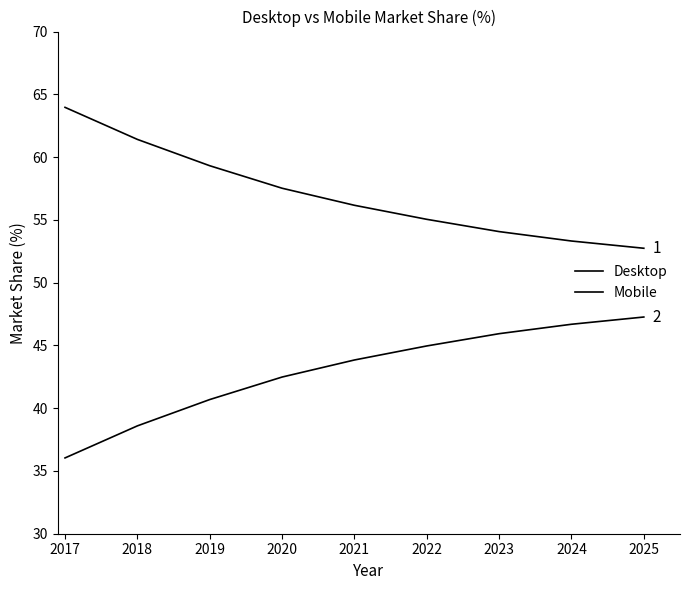

Which series changed the most between 2018 and 2020?

Mobile